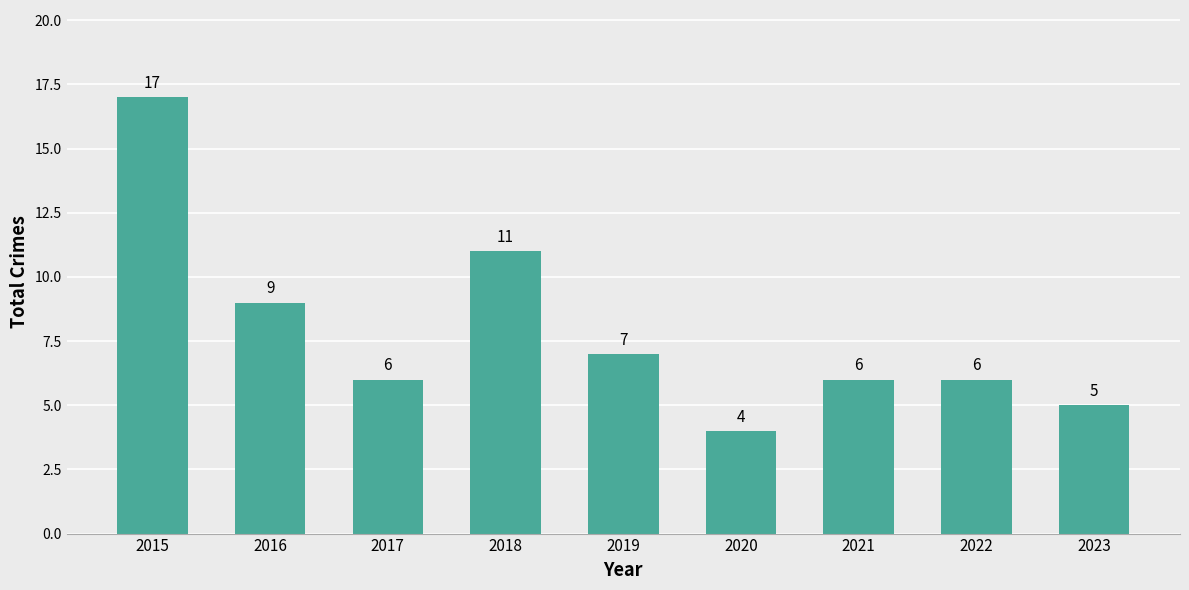

Which has a higher value, 2020 or 2023?

2023